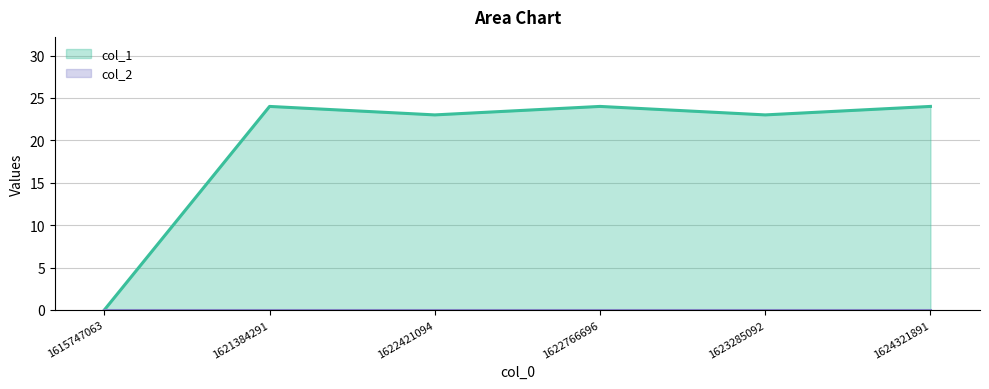

What is the change in value from 1615747063 to 1622421094?

+23